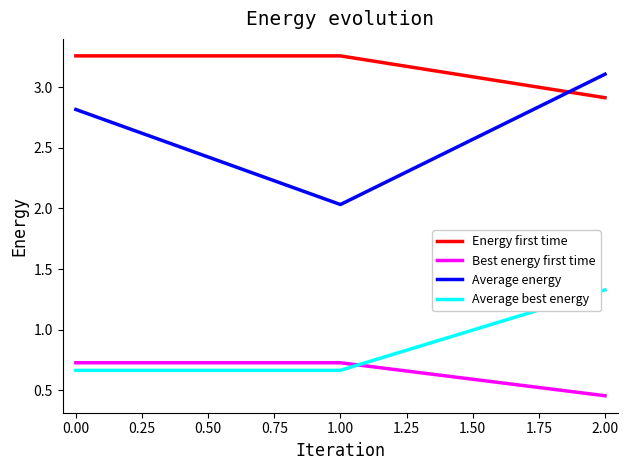

List the series in order of their peak value, highest first.

Energy first time, Average energy, Average best energy, Best energy first time